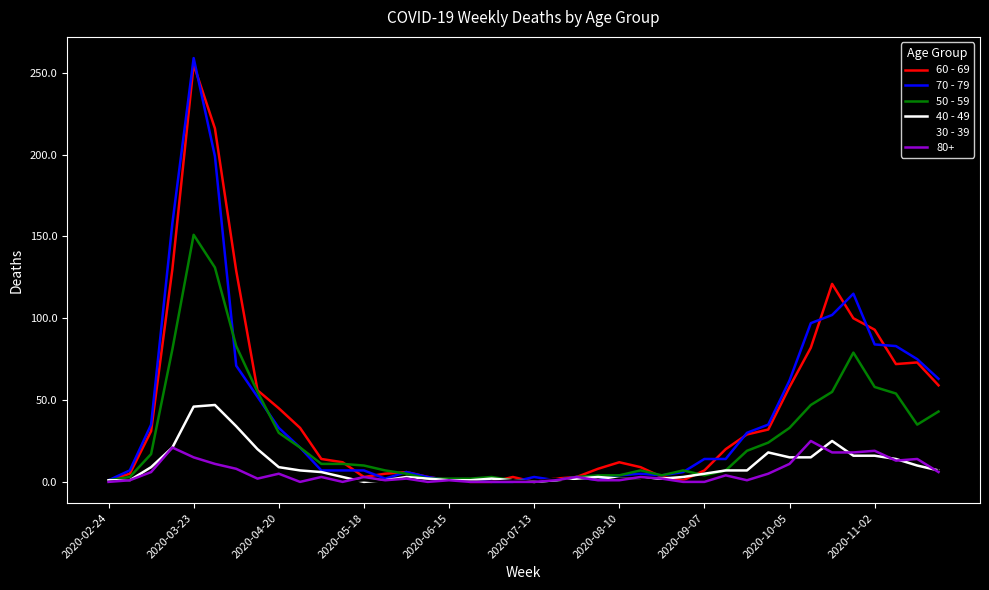

What are all the series names shown in the legend?

60 - 69, 70 - 79, 50 - 59, 40 - 49, 30 - 39, 80+